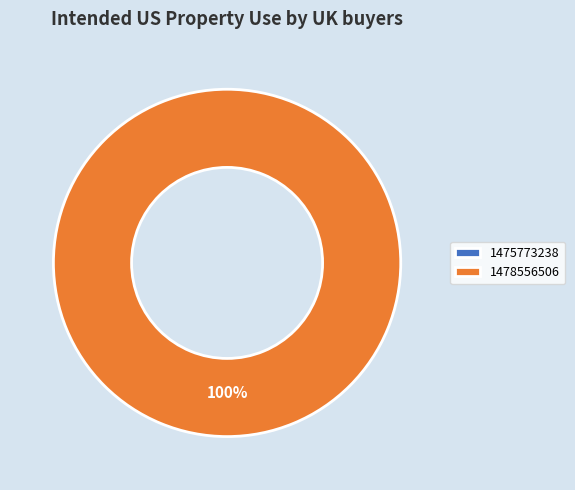

Which category accounts for the majority?

1478556506